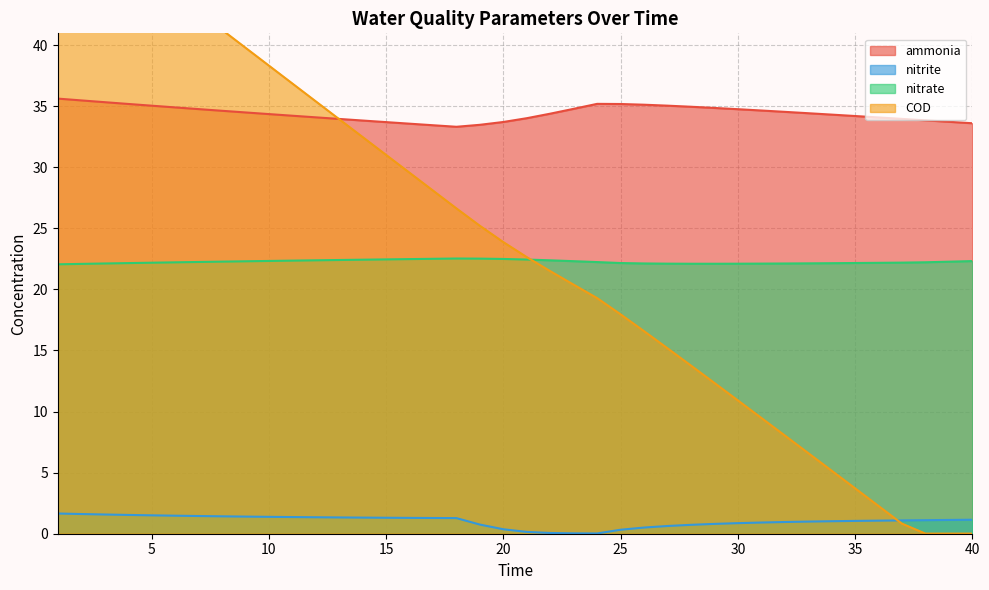

The ammonia series shows 56.1 at 16. True or false?

False